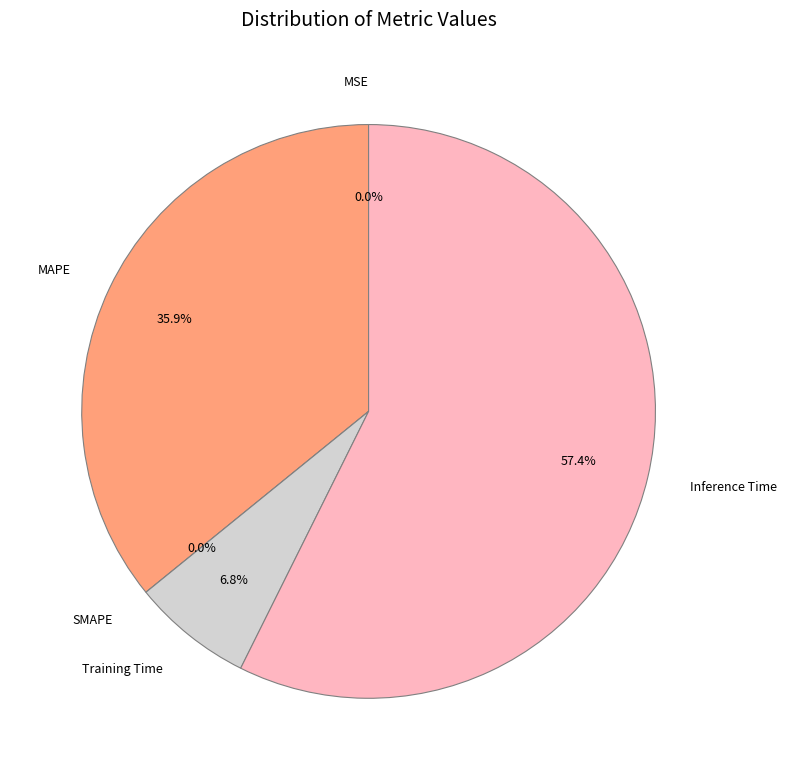

To the nearest percent, what portion does MAPE represent?

36%